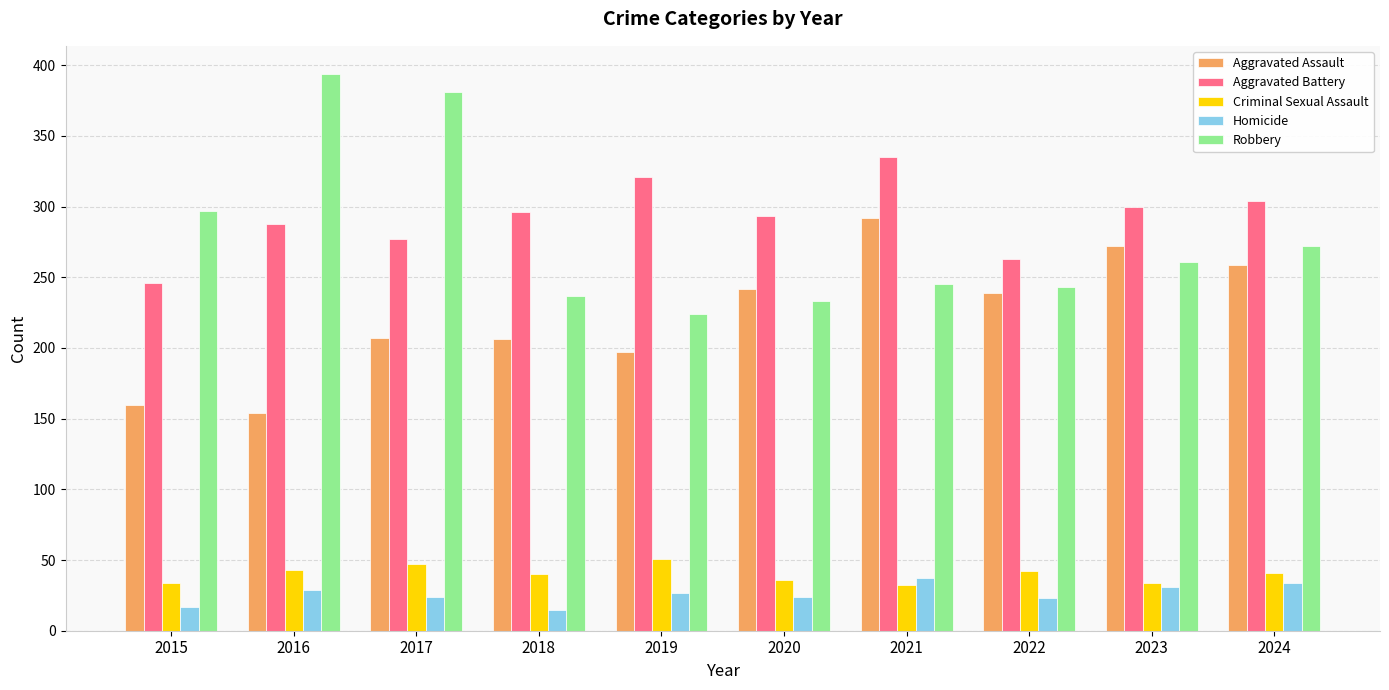

Which series has the widest spread of values?

Robbery